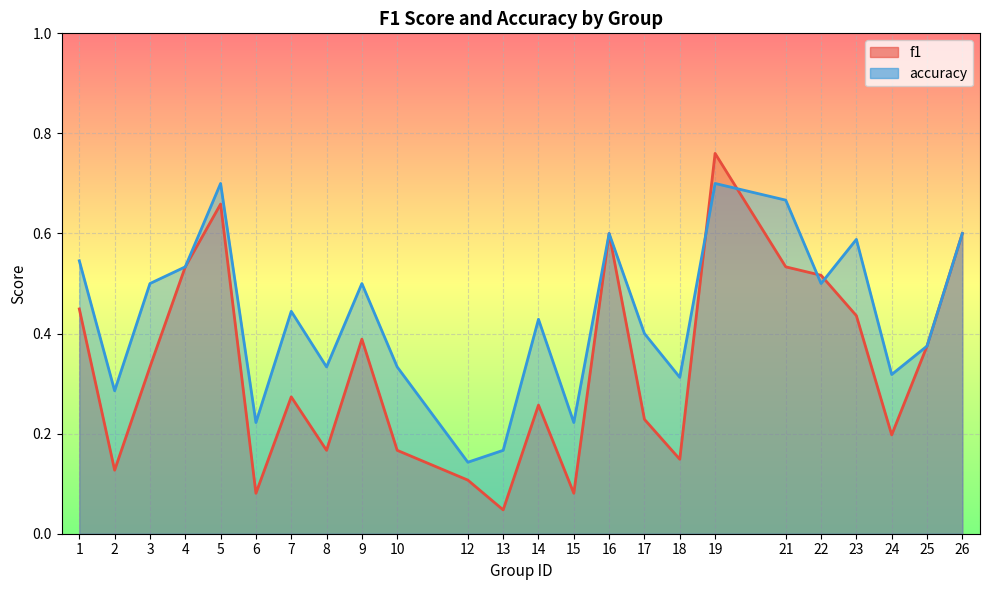

What are all the series names shown in the legend?

f1, accuracy